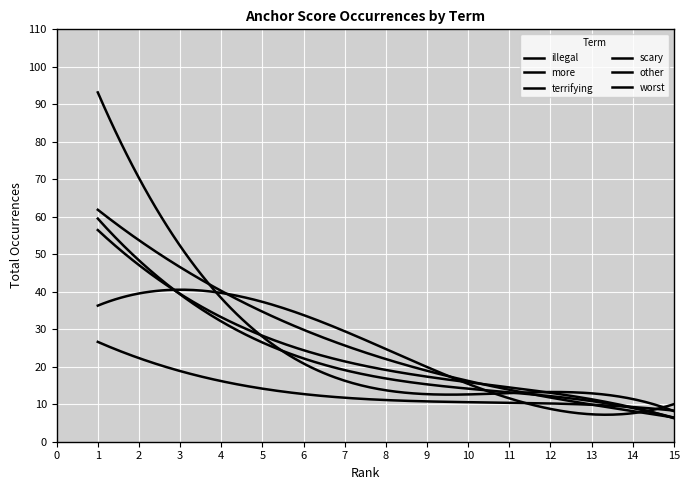

How many intersections are there between other and illegal?

2